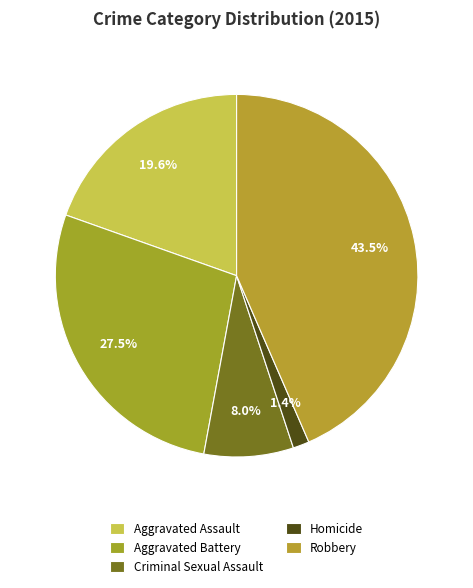

To the nearest percent, what is the difference between the largest and smallest slice percentages?

42%